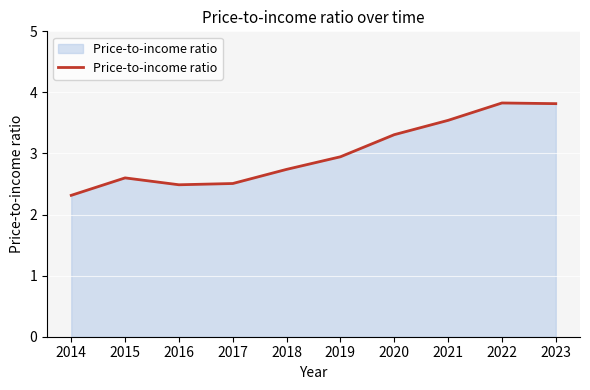

What is the difference between the values at 2019 and 2021?

0.6